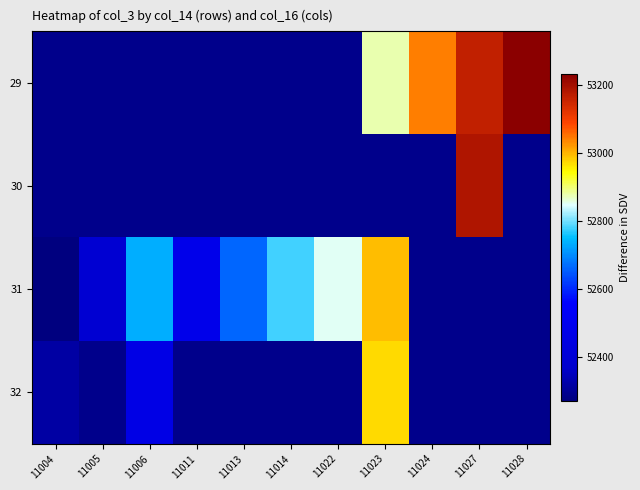

Which has a higher value, 11005 or 11028?

11028